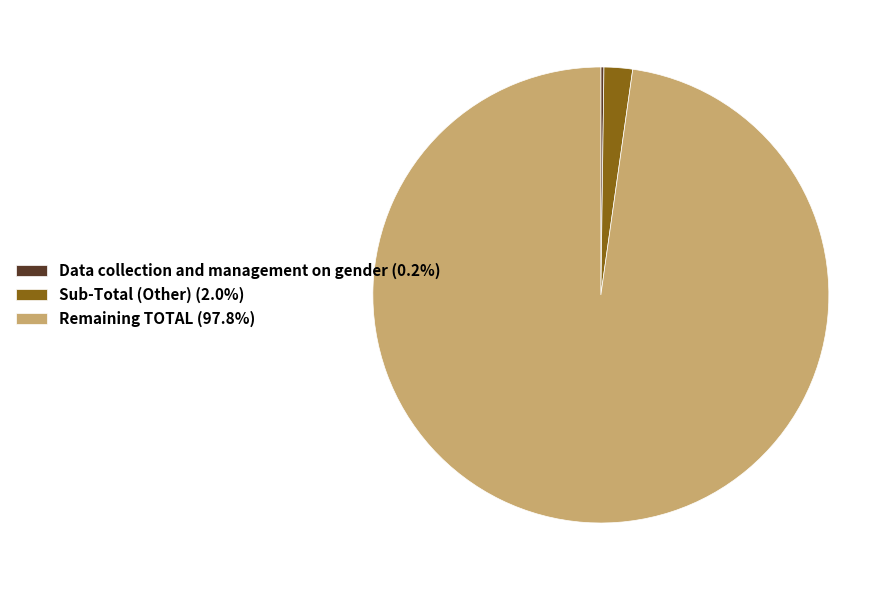

Approximately how many times larger is the value at Remaining TOTAL (97.8%) compared to Sub-Total (Other) (2.0%)?

44.7